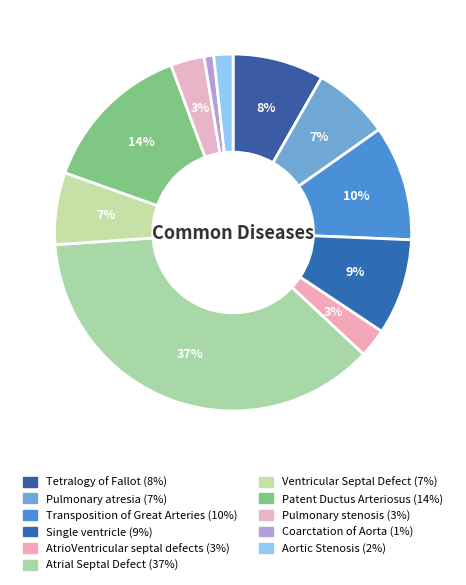

Which has a higher value, Single ventricle or Atrial Septal Defect?

Atrial Septal Defect